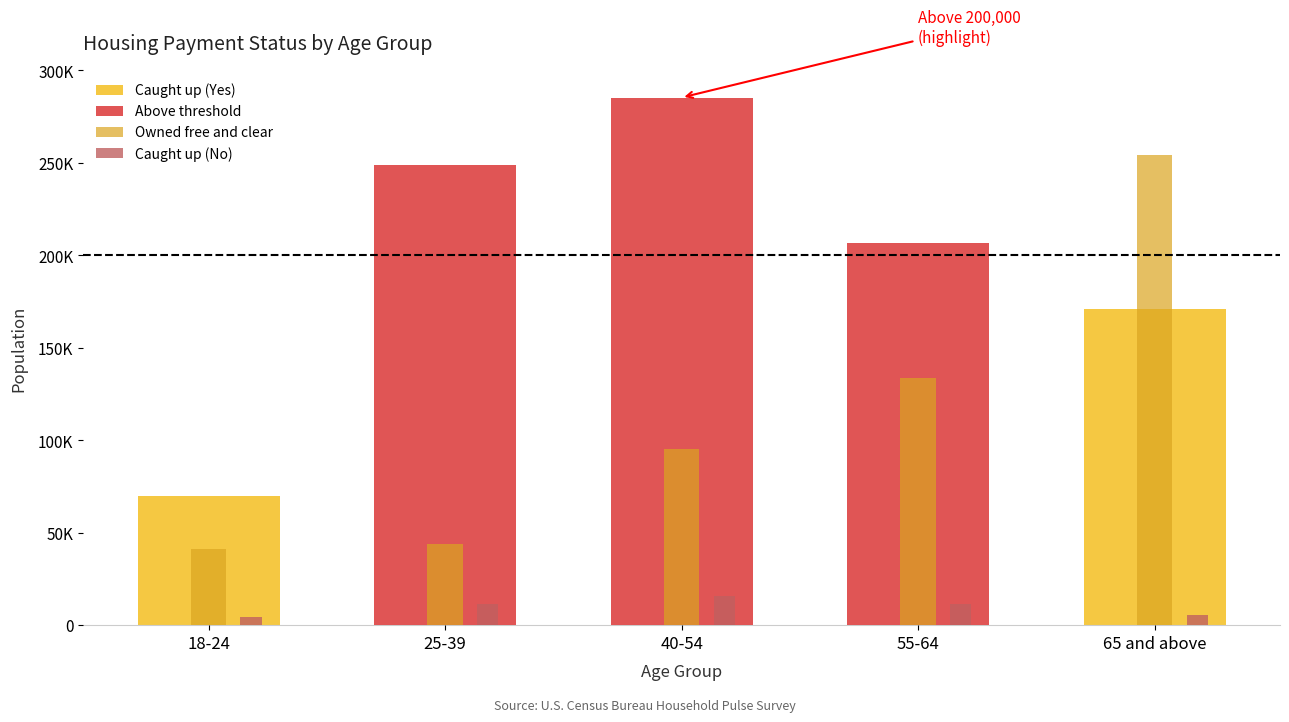

Read the Caught up (No) value at 65 and above.

5542